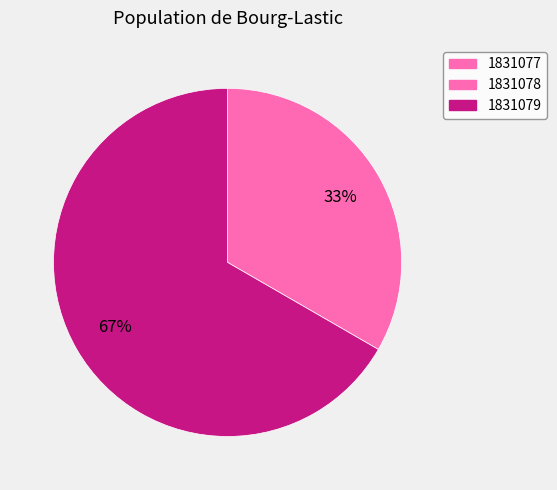

Rank the categories by value from highest to lowest.

1831079, 1831078, 1831077